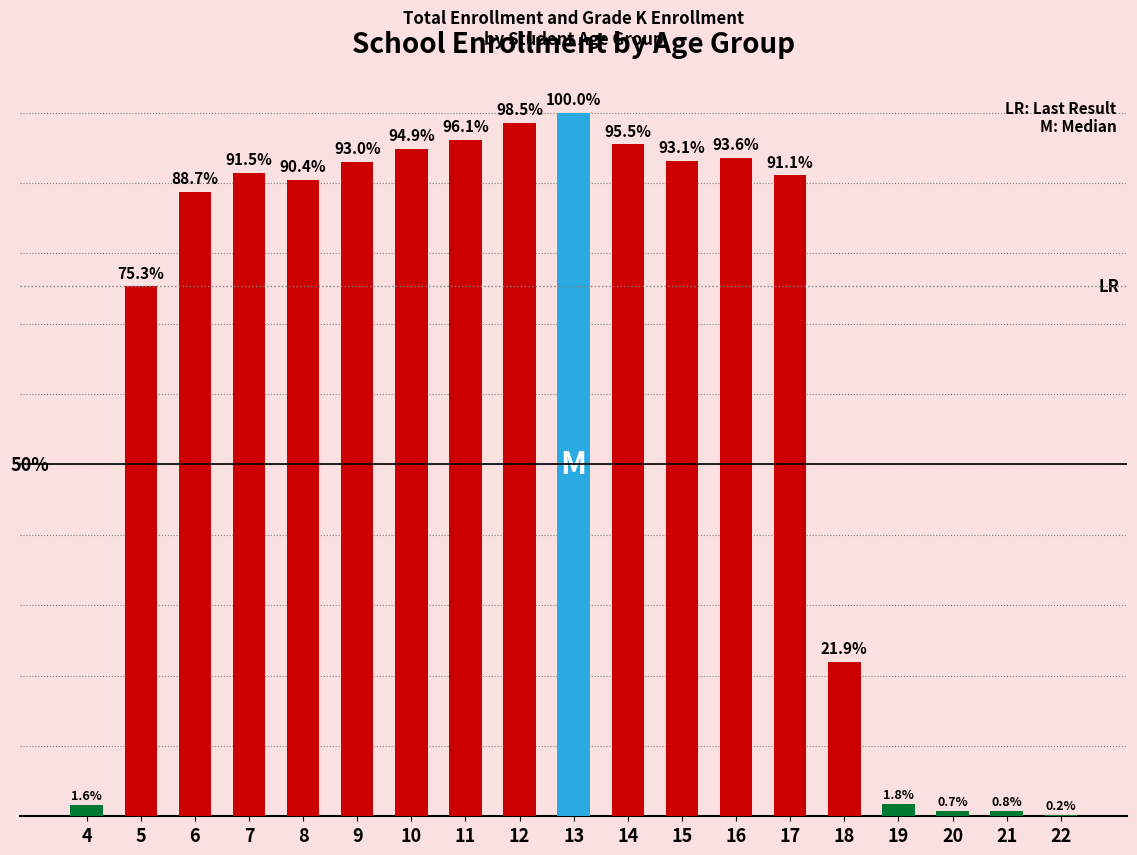

Between 16 and 6, which is larger?

16